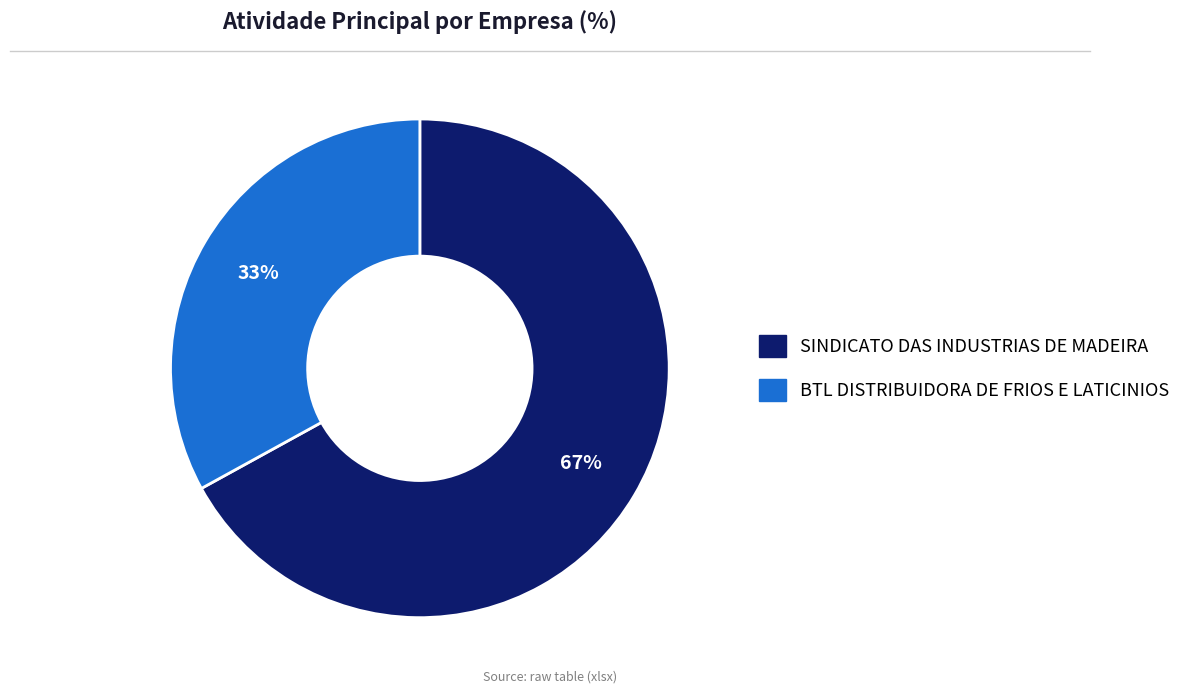

Does BTL DISTRIBUIDORA DE FRIOS E LATICINIOS account for over 50% of the chart?

No